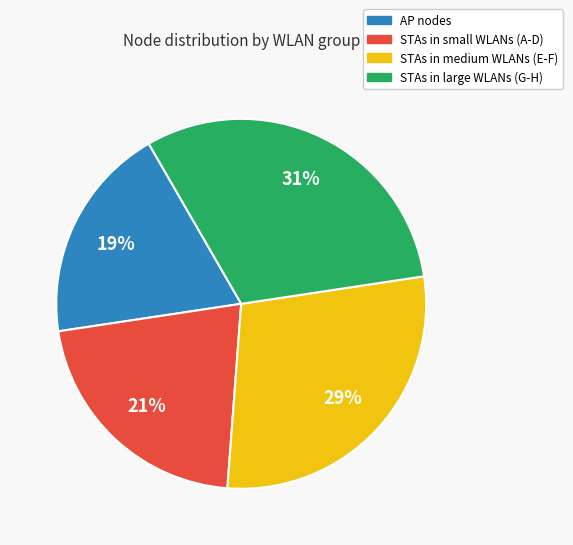

To the nearest percent, what is the difference between the largest and smallest slice percentages?

12%